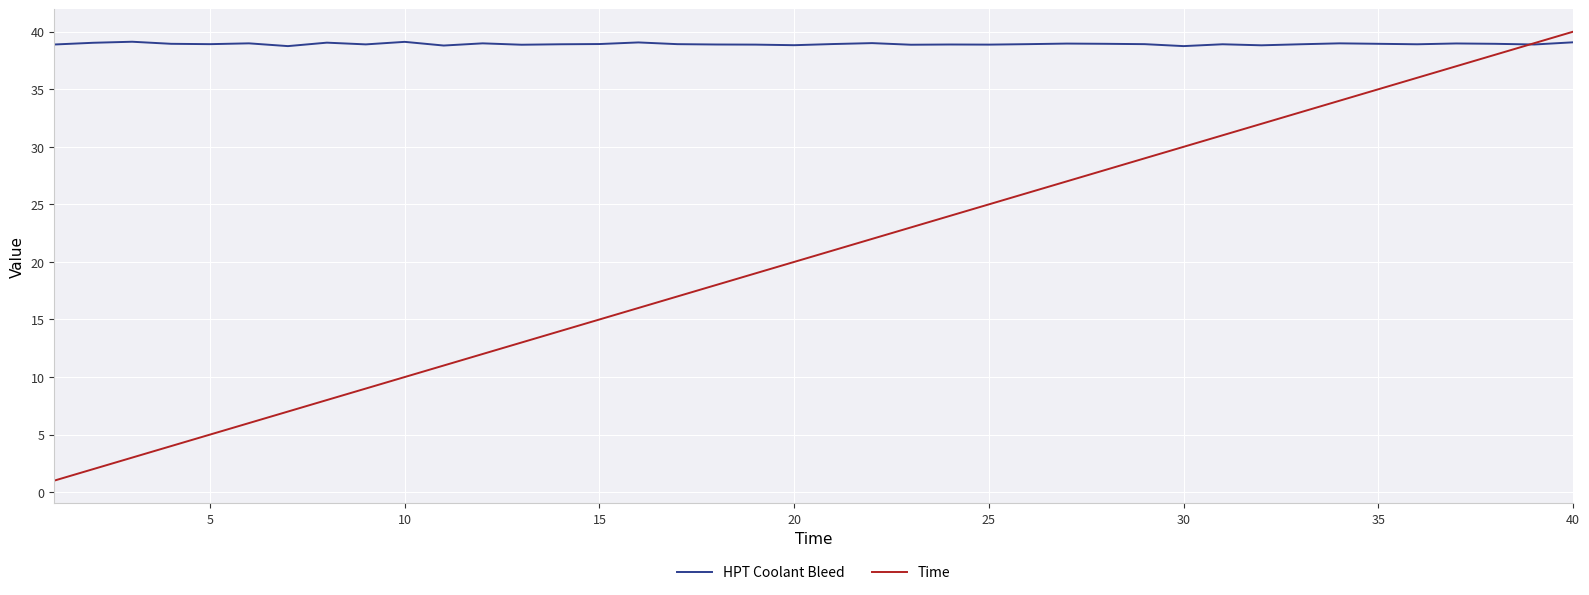

True or false: Time has more than 1 interior local peaks.

False